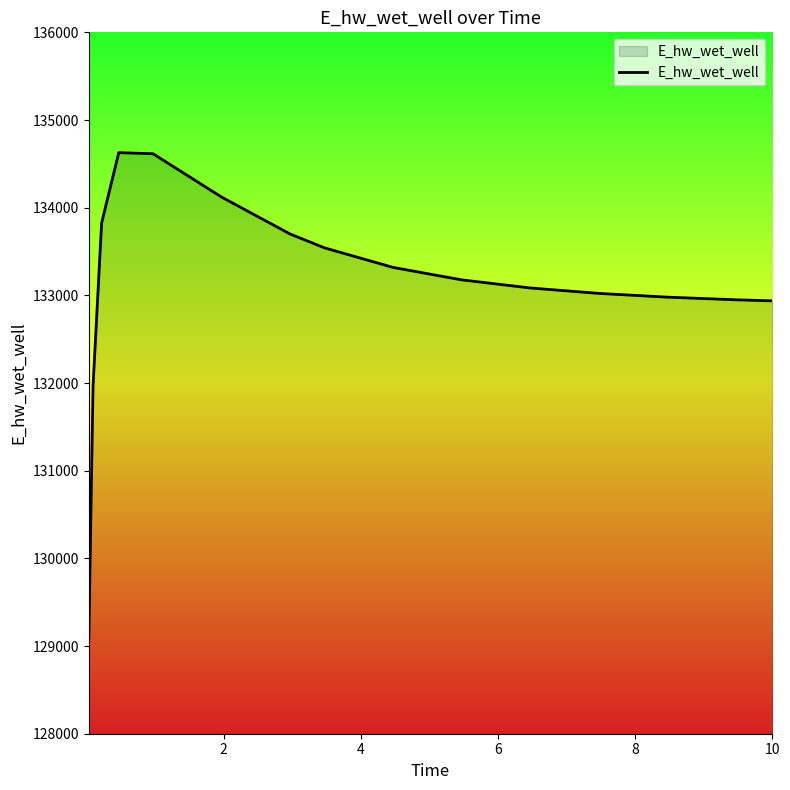

What is the difference between the maximum and minimum values?

5557.5